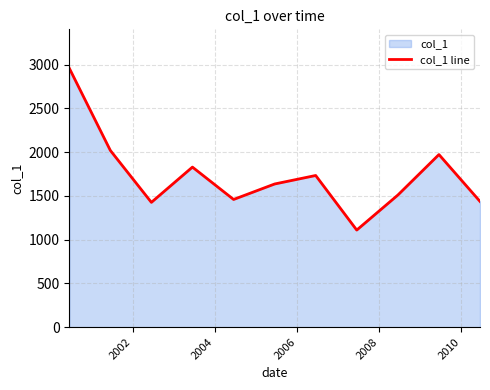

What is the smallest value displayed?

1109.9